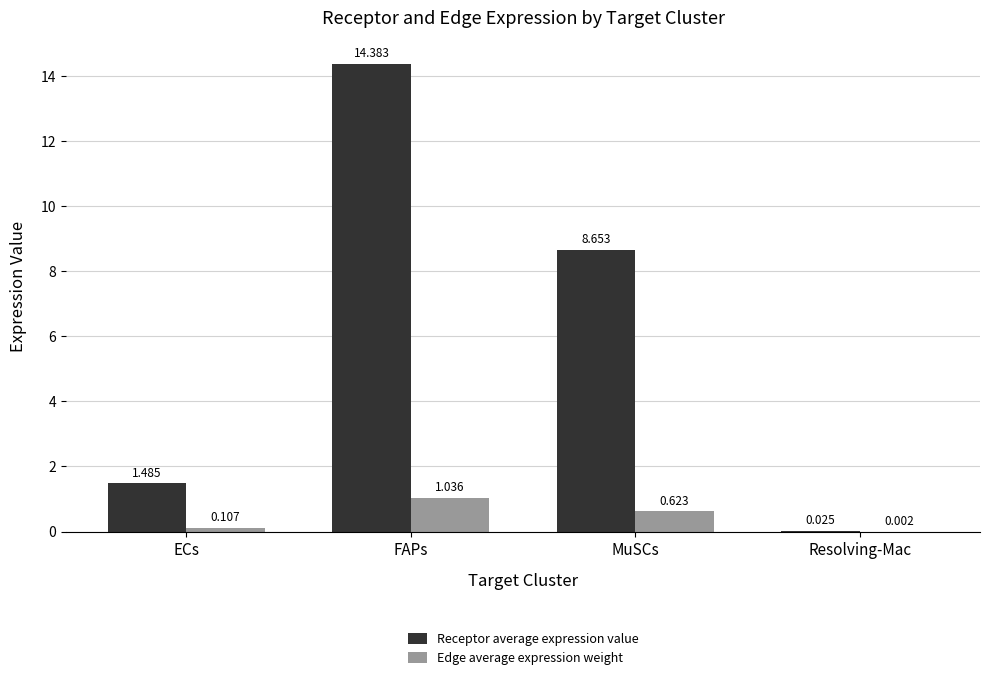

Where is Edge average expression weight nearest to the value 0?

Resolving-Mac